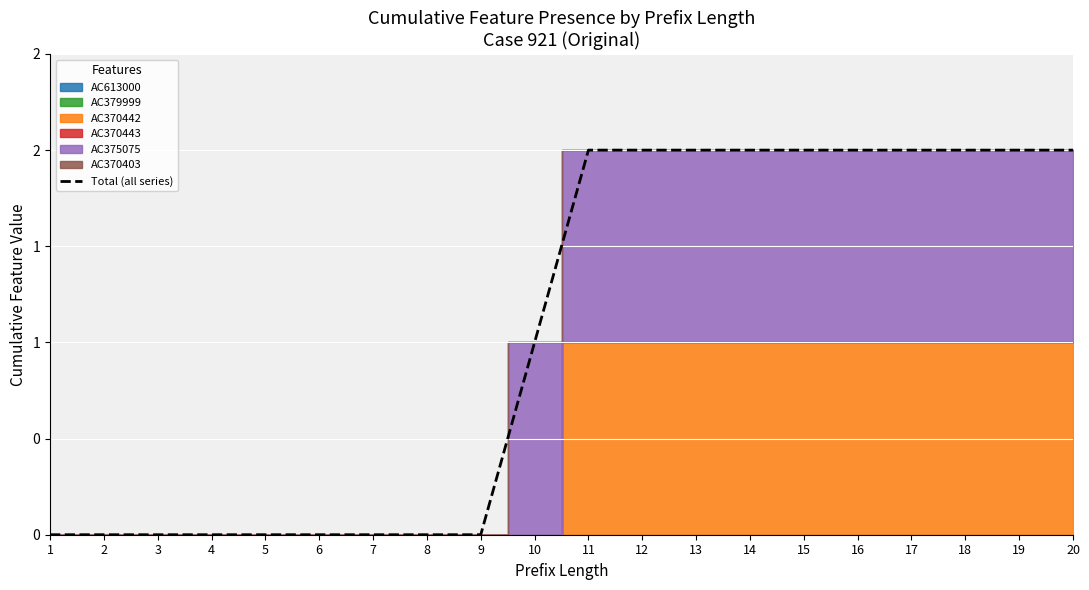

Rank the categories by value from lowest to highest.

1, 2, 3, 4, 5, 6, 7, 8, 9, 10, 11, 12, 13, 14, 15, 16, 17, 18, 19, 20